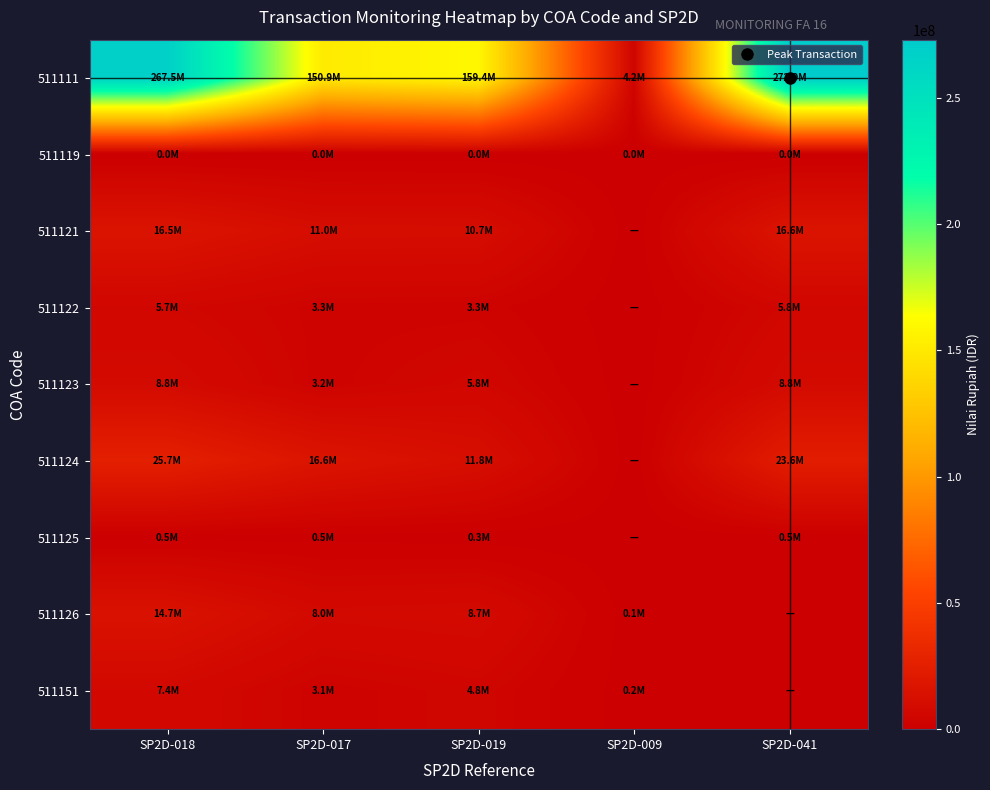

Reading right to left, extract all data points from this chart.

511111: SP2D-041=272938000	SP2D-009=4151100	SP2D-019=159350300	SP2D-017=150882900	SP2D-018=267516100
511119: SP2D-041=3621	SP2D-009=38	SP2D-019=2349	SP2D-017=1642	SP2D-018=3399
511121: SP2D-041=16572730	SP2D-009=0	SP2D-019=10734680	SP2D-017=10957550	SP2D-018=16478620
511122: SP2D-041=5753906	SP2D-009=0	SP2D-019=3273546	SP2D-017=3340670	SP2D-018=5723812
511123: SP2D-041=8750000	SP2D-009=0	SP2D-019=5770000	SP2D-017=3250000	SP2D-018=8750000
511124: SP2D-041=23595000	SP2D-009=0	SP2D-019=11820000	SP2D-017=16590000	SP2D-018=25671000
511125: SP2D-041=536569	SP2D-009=0	SP2D-019=306071	SP2D-017=457500	SP2D-018=536569
511126: SP2D-041=0	SP2D-009=72420	SP2D-019=8690400	SP2D-017=7966200	SP2D-018=14701260
511151: SP2D-041=0	SP2D-009=190000	SP2D-019=4800000	SP2D-017=3150000	SP2D-018=7370000